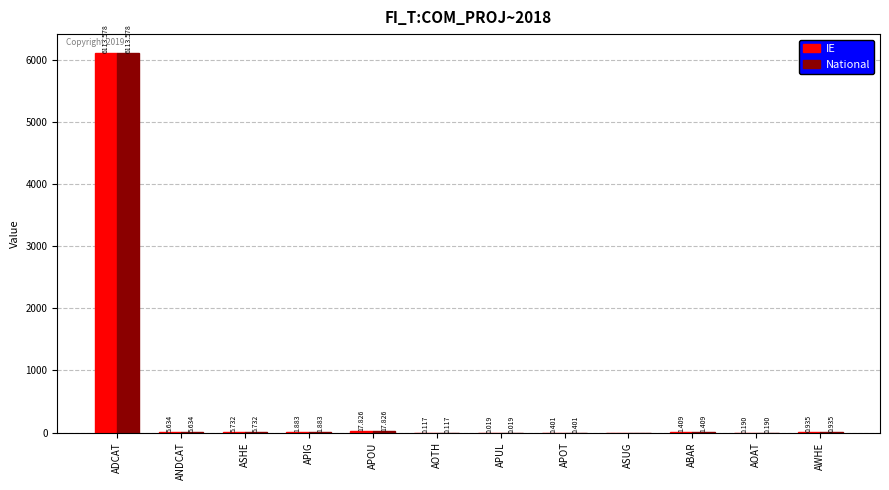

Which label corresponds to the largest value in the chart?

ADCAT